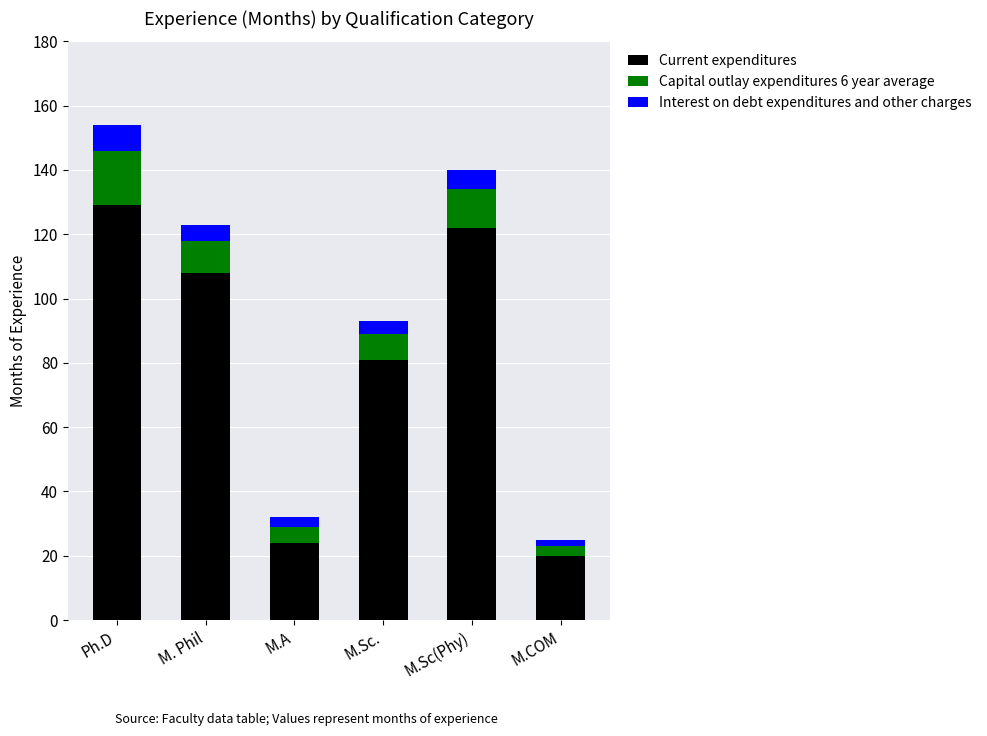

The value of Current expenditures at M. Phil is 69. True or false?

False